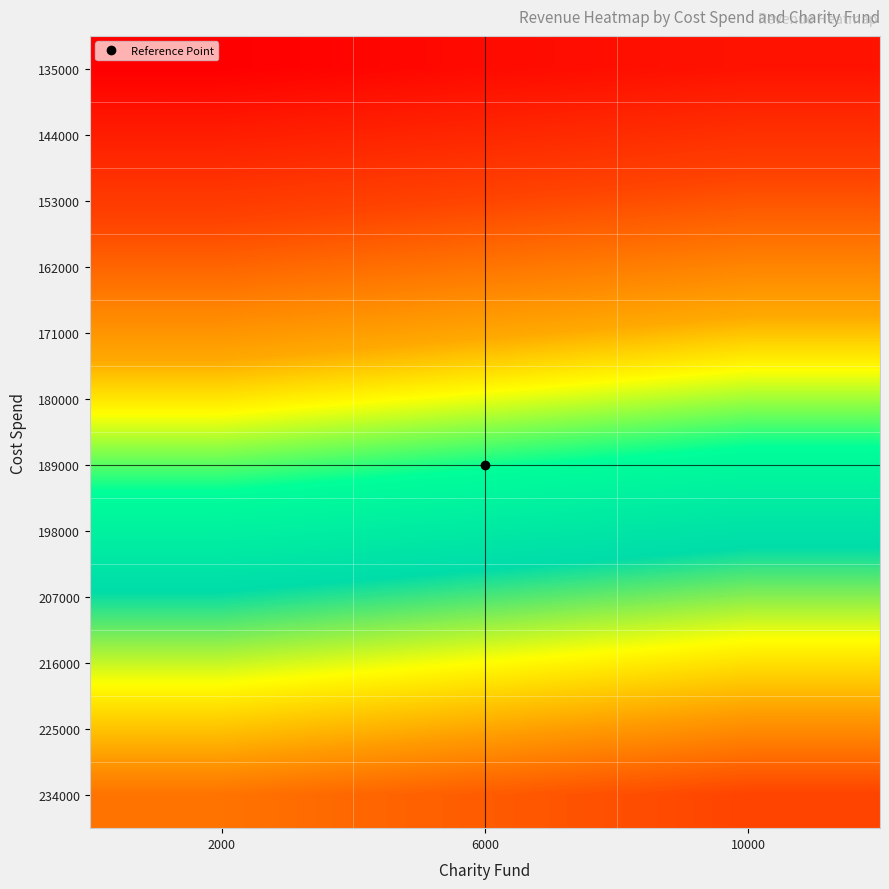

Reading right to left, what are all the values shown in this chart?

135000: 10000=635000.0	6000=620000.0	2000=600000.0
144000: 10000=688333.3	6000=670833.3	2000=653333.3
153000: 10000=740833.3	6000=723333.3	2000=705833.3
162000: 10000=793333.3	6000=775833.3	2000=758333.3
171000: 10000=845833.3	6000=828333.3	2000=810833.3
180000: 10000=898333.3	6000=880833.3	2000=863333.3
189000: 10000=950833.3	6000=933333.3	2000=915833.3
198000: 10000=1003333.3	6000=985833.3	2000=968333.3
207000: 10000=1055833.3	6000=1038333.3	2000=1020833.3
216000: 10000=1108333.3	6000=1090833.3	2000=1073333.3
225000: 10000=1160833.3	6000=1143333.3	2000=1125833.3
234000: 10000=1213333.3	6000=1195833.3	2000=1178333.3